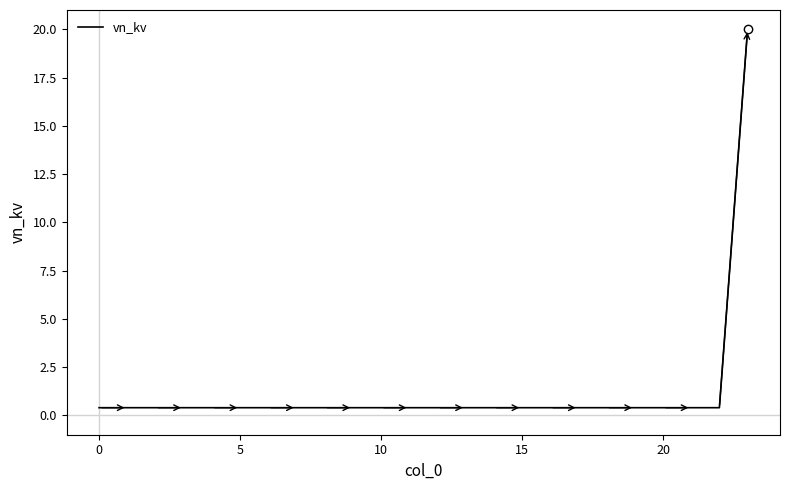

What is the maximum value shown in the chart?

20.0